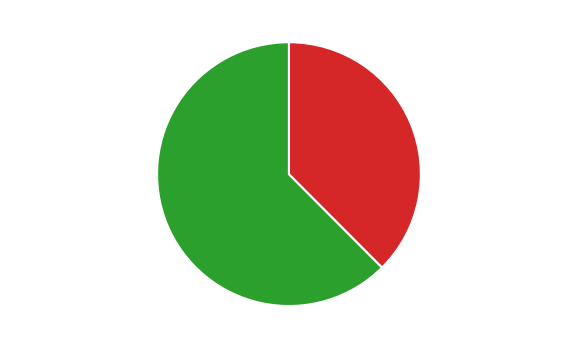

Do 清真观·一宫占断水中央 and 福州杂诗·朱亭占断水云西 together represent more than half of the pie?

Yes